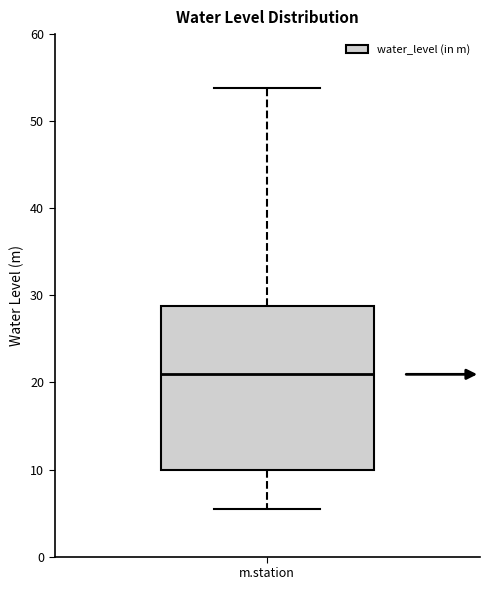

Transcribe this box plot: give where the median line is, the range the box spans, and where the two whiskers end, as read against the y-axis. The values are not printed on the chart, so give them approximately, as read against the axis.

median 21, box 10 to 29, whiskers 5 to 54